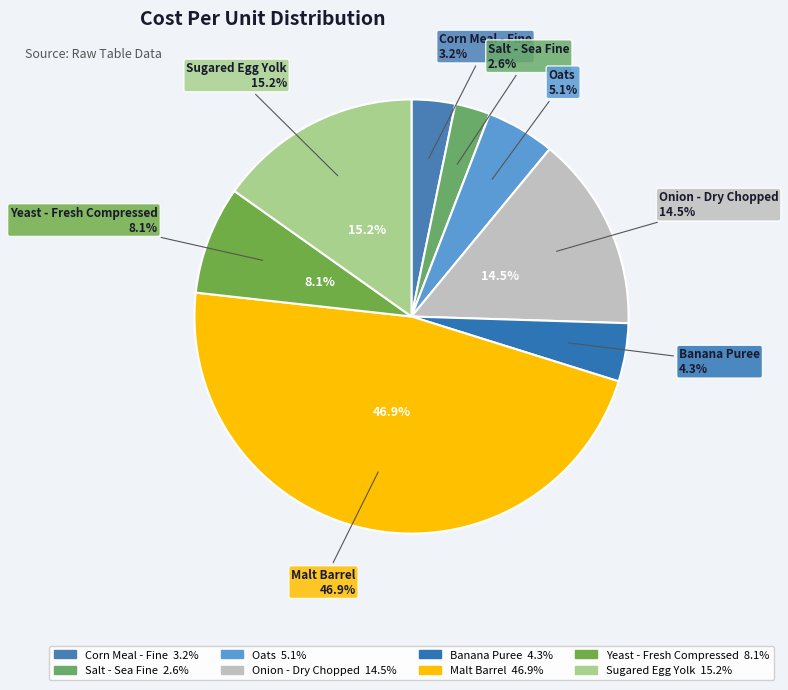

What percentage is the Onion - Dry Chopped slice, to the nearest percent?

15%